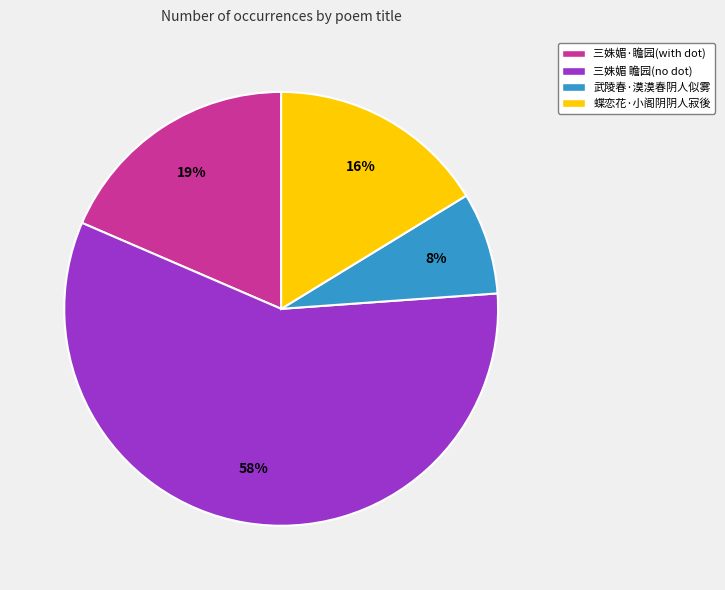

Approximately how many times larger is the value at 三姝媚·瞻园(with dot) compared to 武陵春·漠漠春阴人似雾?

2.4